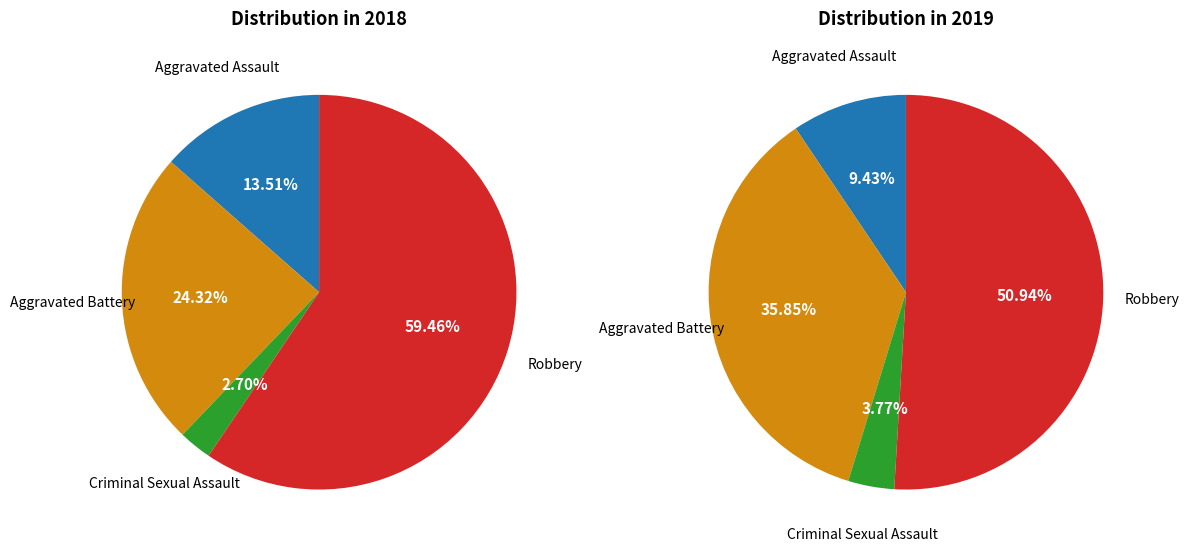

How many segments does this pie chart have?

4